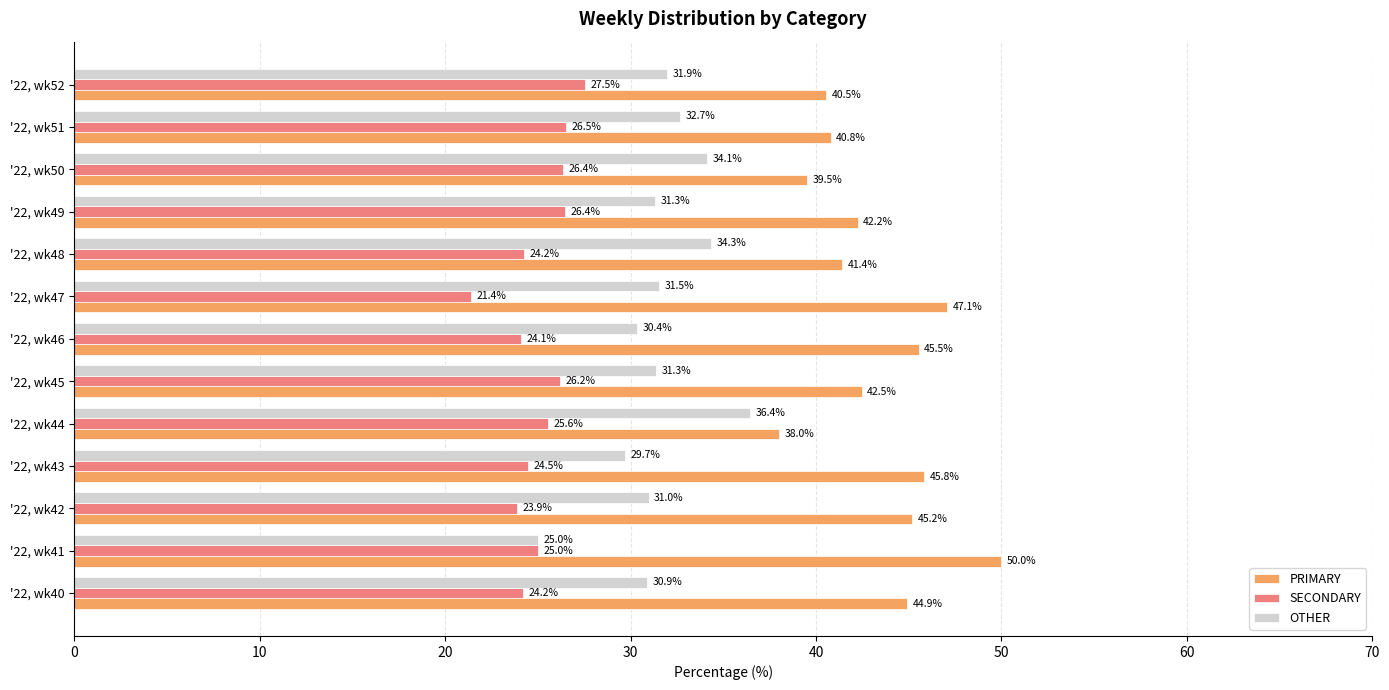

List the series in order of their overall mean, highest first.

PRIMARY, OTHER, SECONDARY